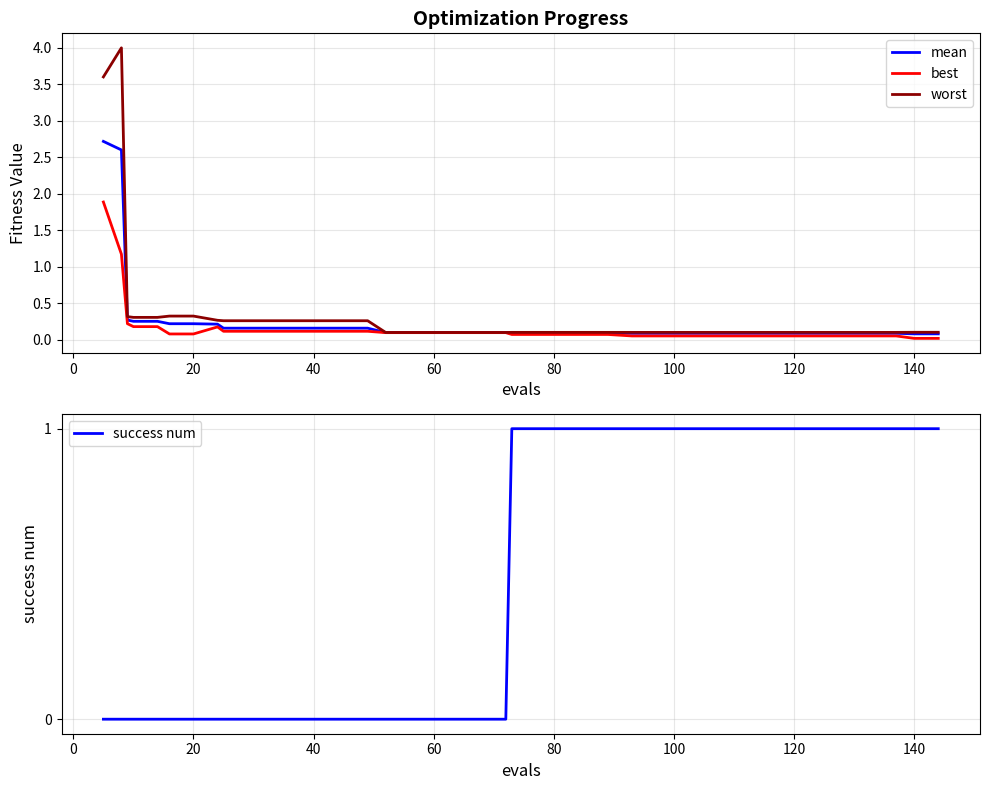

Which series has the widest spread of values?

worst